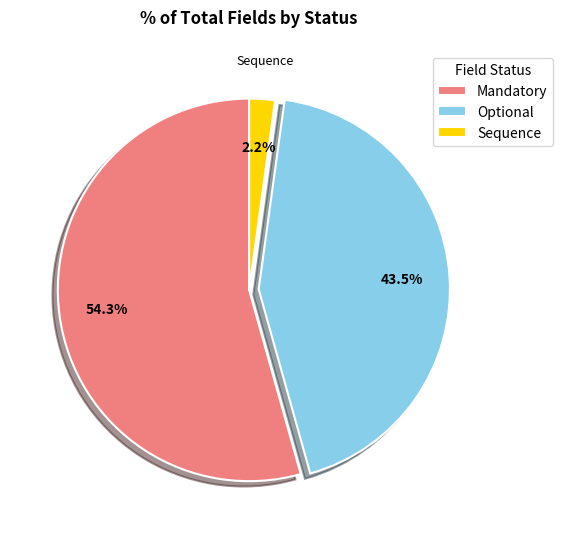

Rank the categories by value from highest to lowest.

Mandatory, Optional, Sequence